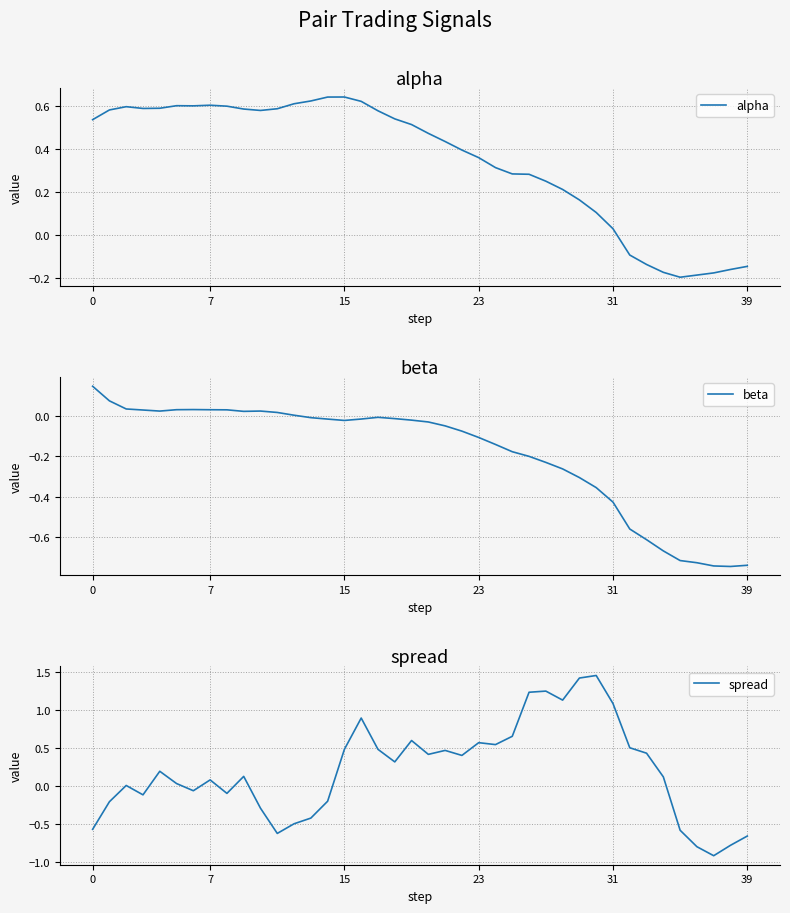

What is the spread (max minus min) of values at 16?

0.9